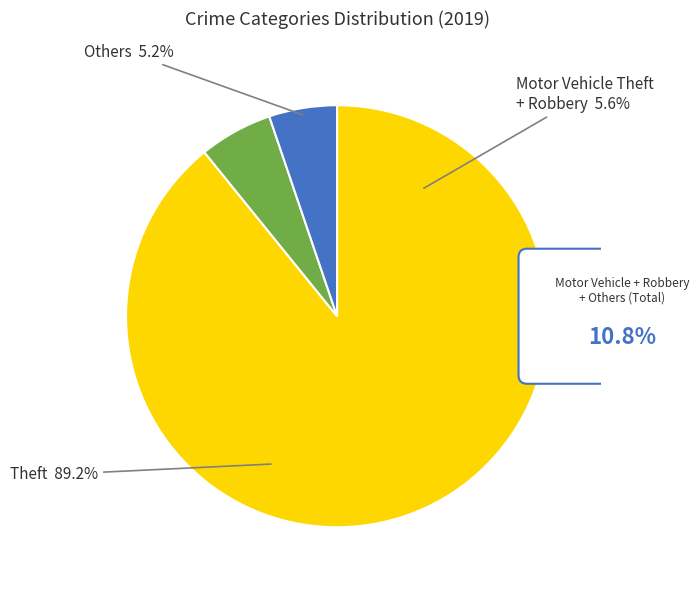

Does Theft account for over 50% of the chart?

Yes